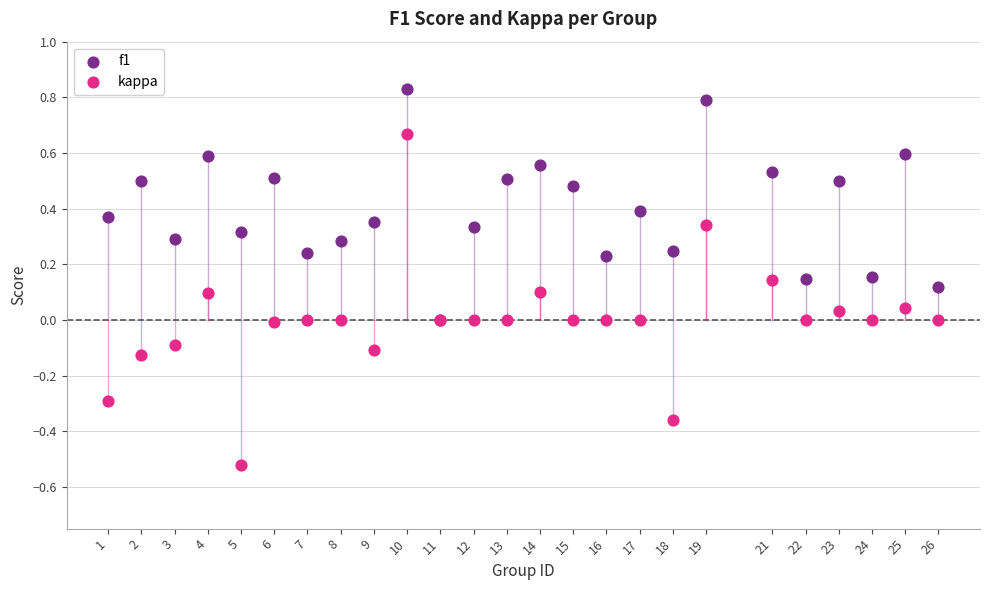

What are all the series names shown in the legend?

f1, kappa